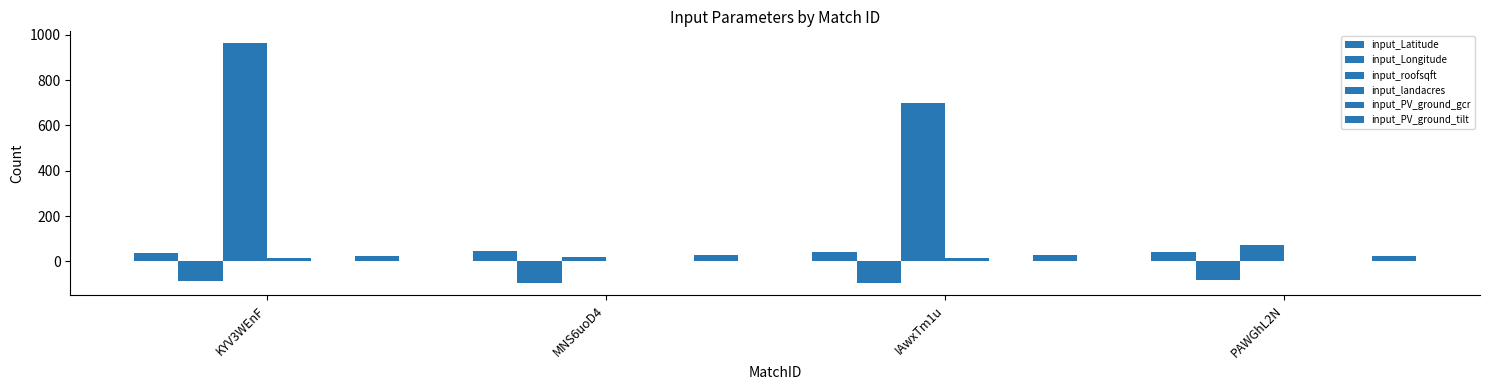

Which series has the largest total across all categories?

input_roofsqft